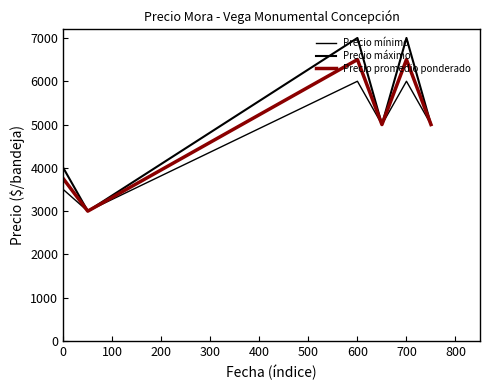

Reading right to left, extract all data points from this chart.

Precio mínimo: 5000	6000	5000	6000	3000	3500
Precio máximo: 5000	7000	5000	7000	3000	4000
Precio promedio ponderado: 5000	6500	5000	6500	3000	3750